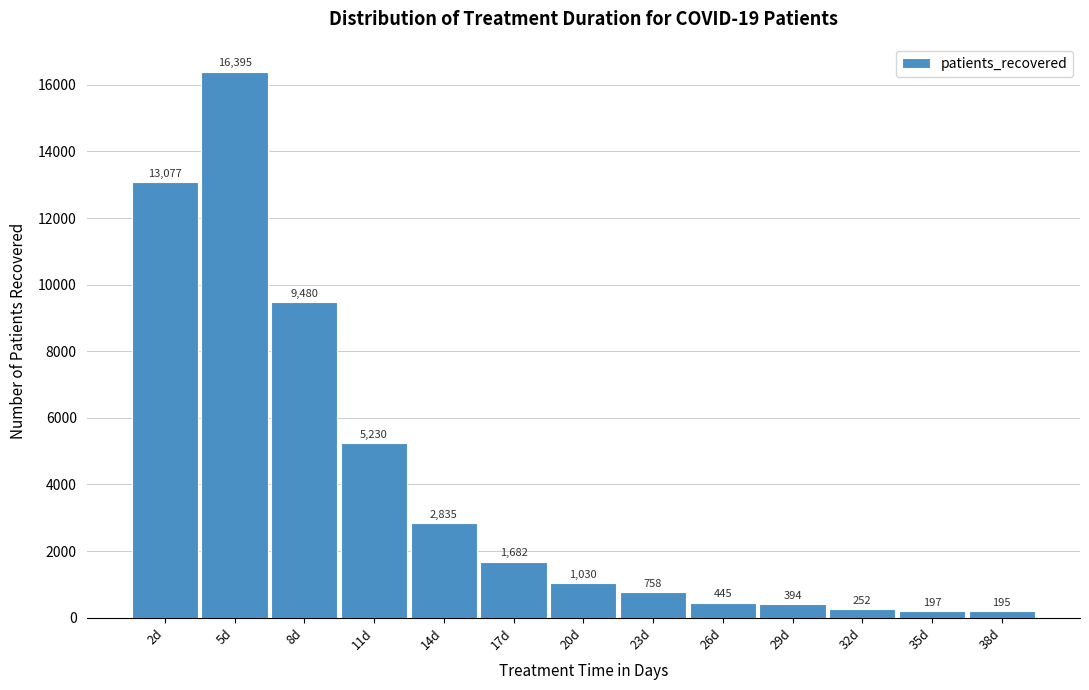

Reading right to left, transcribe all the data shown in this chart.

195	197	252	394	445	758	1030	1682	2835	5230	9480	16395	13077